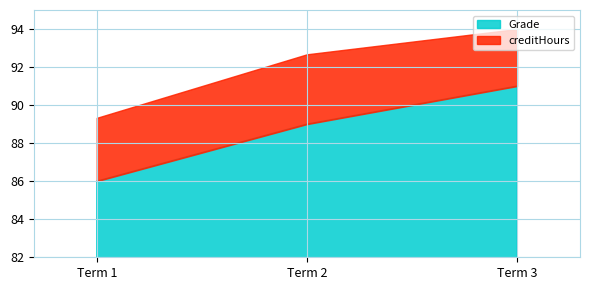

The Grade series shows 91.0 at 3. True or false?

True